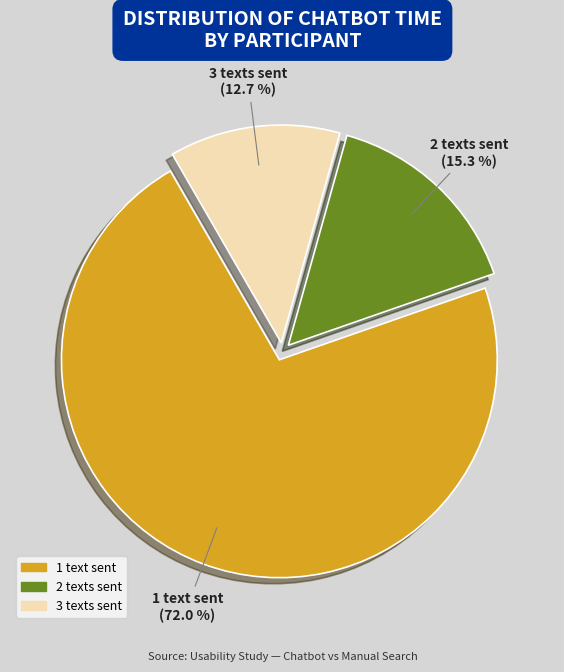

Is there a majority slice in this chart?

Yes